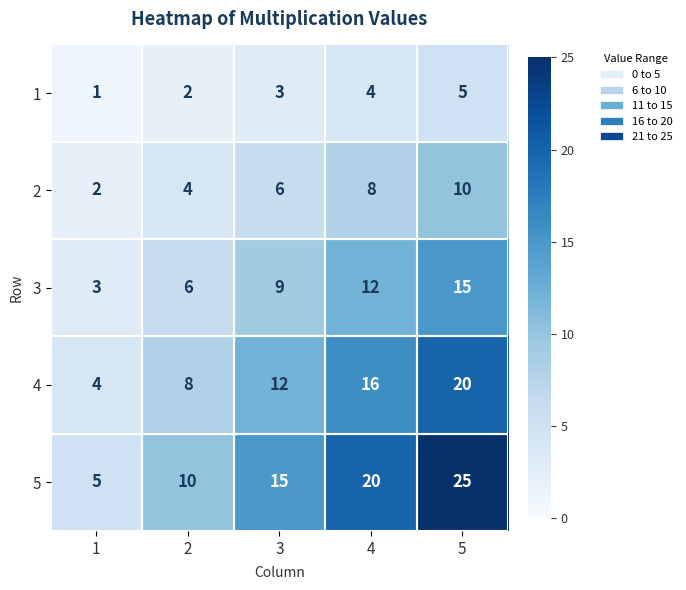

What is the difference between the highest and lowest values at 3?

12